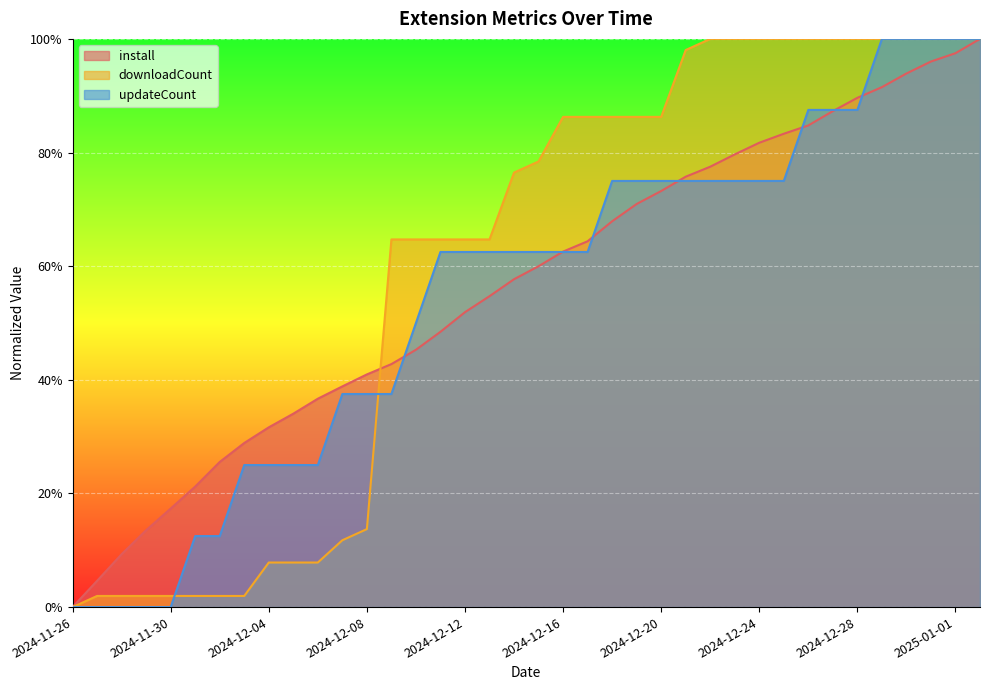

What is the difference between the maximum and minimum values in the install series?

1.0